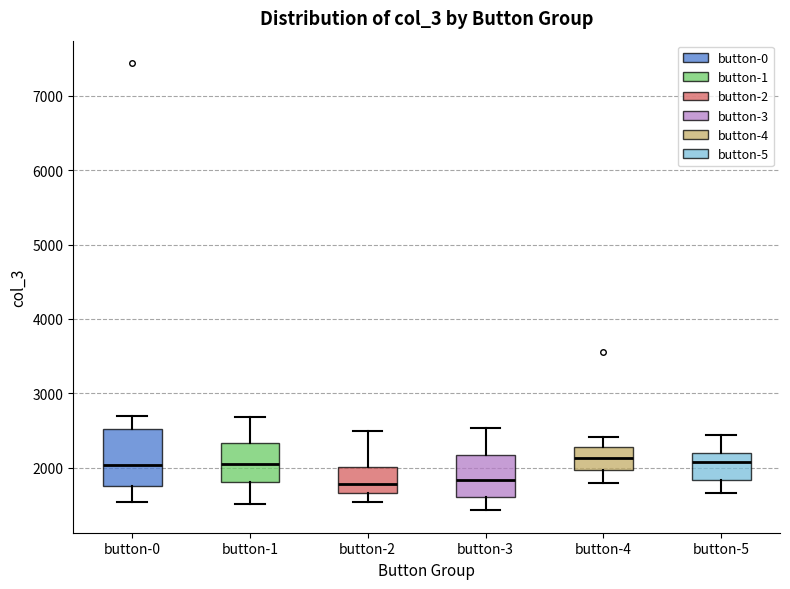

Reading left to right, transcribe this box plot: for each box, give where its median line is, the range the box spans, and where its two whiskers end, as read against the y-axis. The values are not printed on the chart, so give them approximately, as read against the axis.

button-0: median 2000, box 1700 to 2500, whiskers 1500 to 2700
button-1: median 2000, box 1800 to 2300, whiskers 1500 to 2700
button-2: median 1800, box 1700 to 2000, whiskers 1500 to 2500
button-3: median 1800, box 1600 to 2200, whiskers 1400 to 2500
button-4: median 2100, box 2000 to 2300, whiskers 1800 to 2400
button-5: median 2100, box 1800 to 2200, whiskers 1700 to 2400